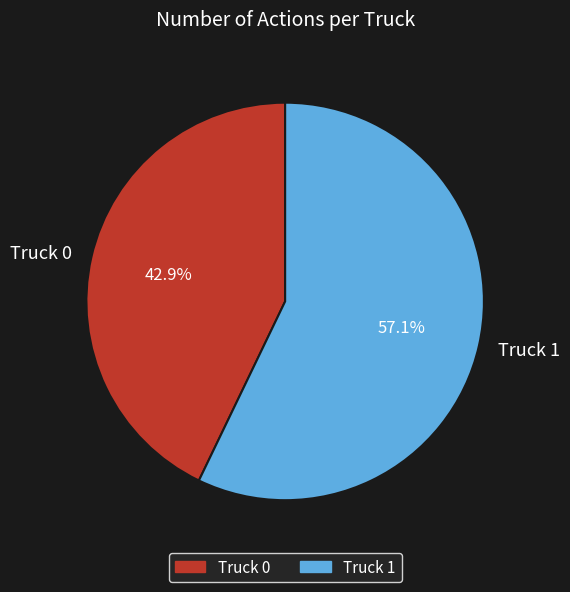

Is it true that Truck 0 is 43% of the pie?

True